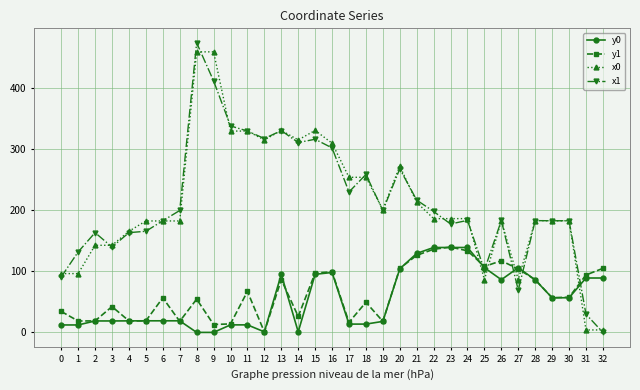

Between 5 and 16, which series saw the biggest shift?

x1